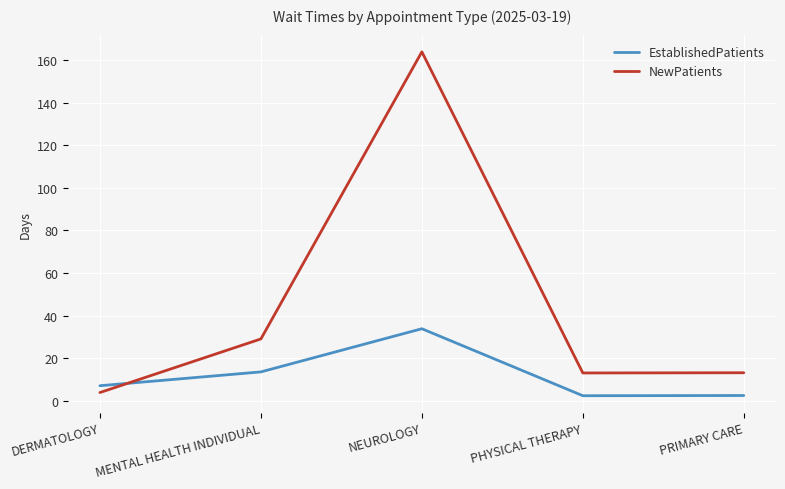

How many times do EstablishedPatients and NewPatients cross each other?

1